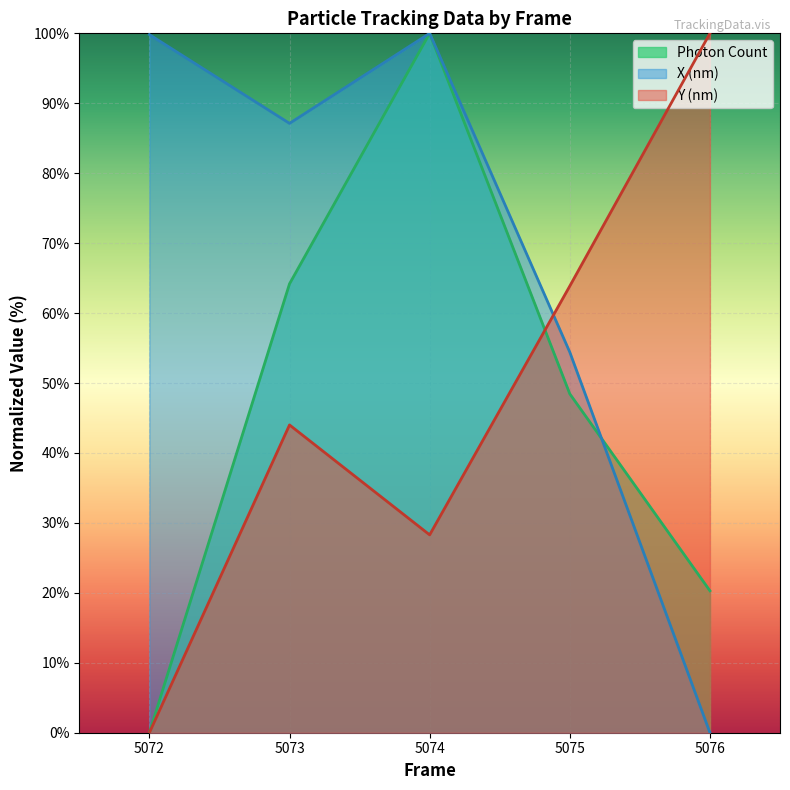

At which label does Y (nm) first exceed 44?

5073